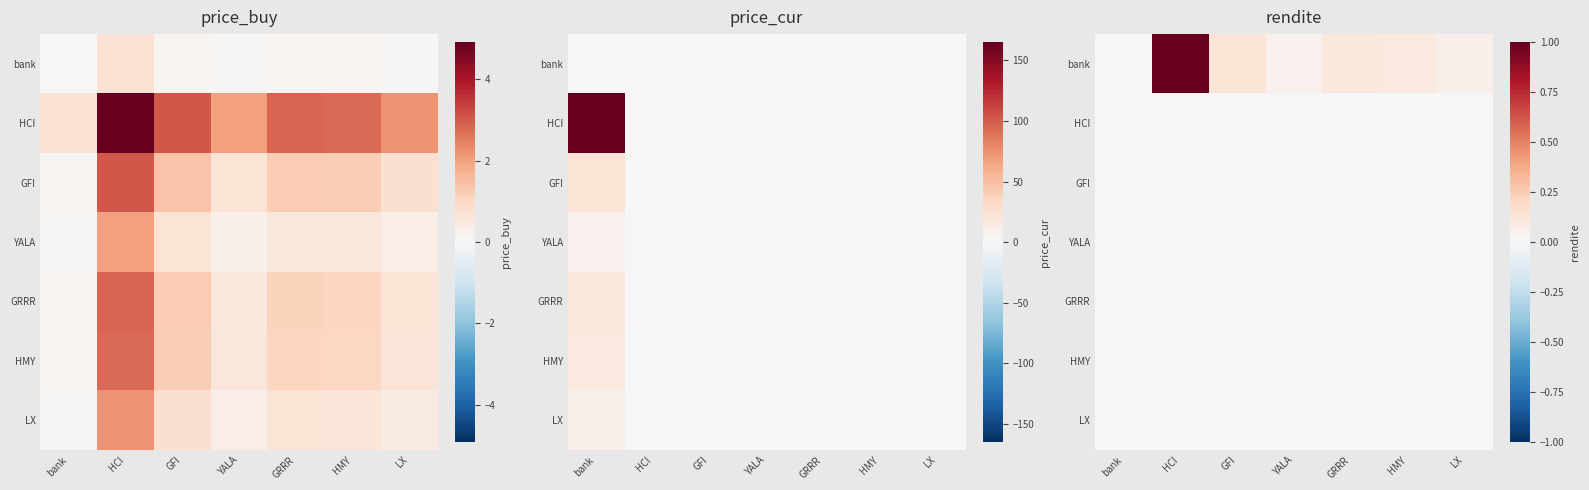

The HCI series shows 0.0 at HMY. True or false?

False